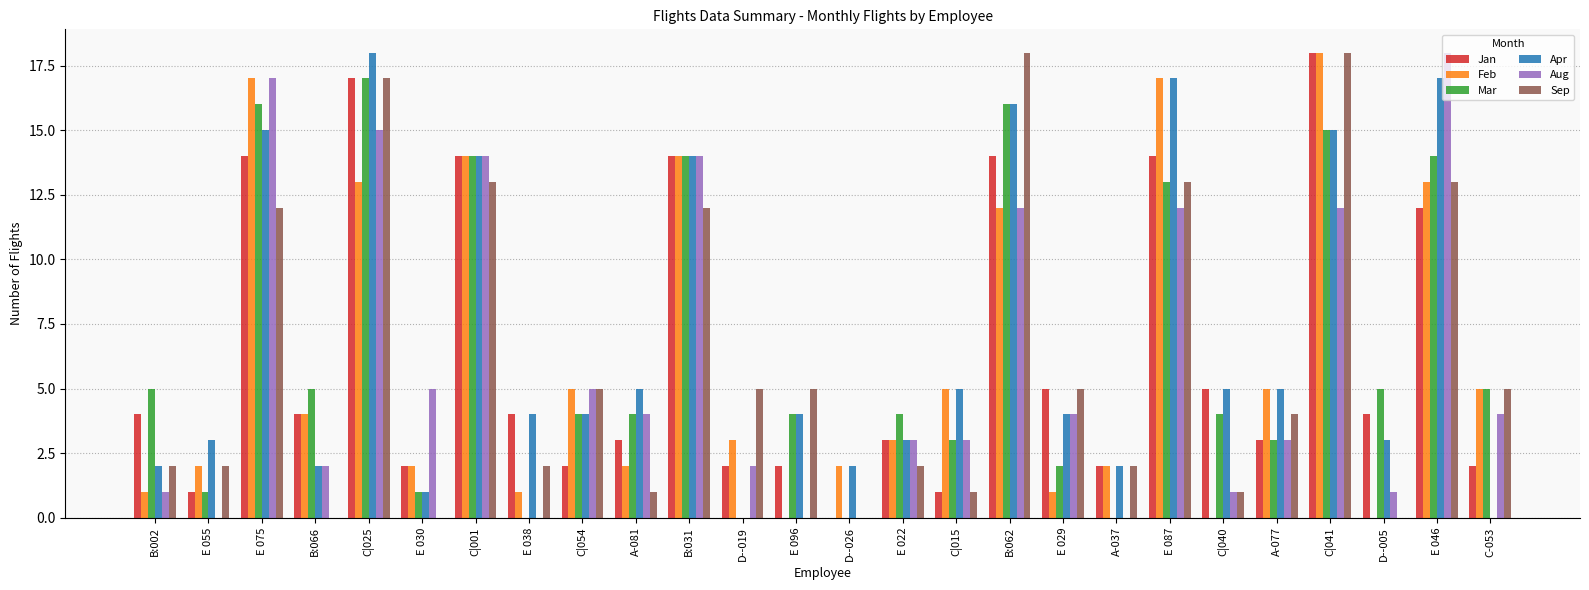

At which label does Mar first exceed 4?

B:002